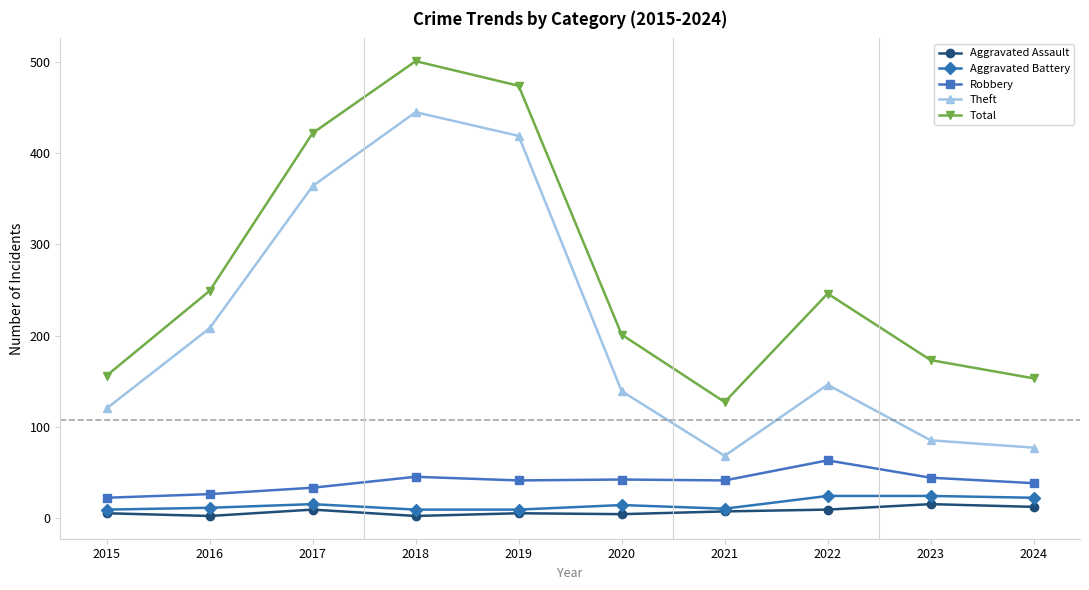

At which category is the sum across all series the highest?

2018